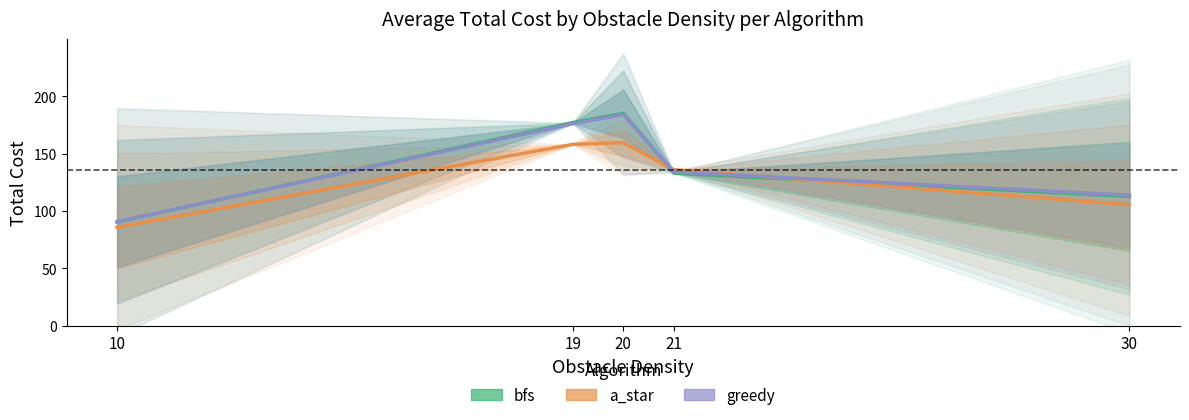

How many interior local peaks does the a_star series have?

1